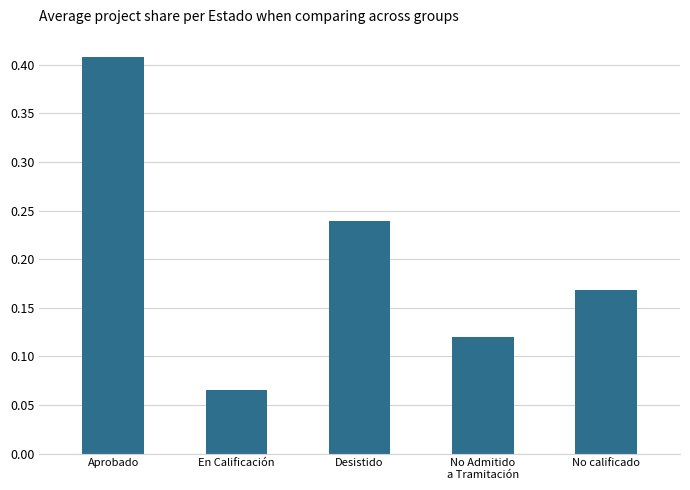

List the labels in order of value, largest first.

Aprobado, Desistido, No calificado, No Admitido
a Tramitación, En Calificación